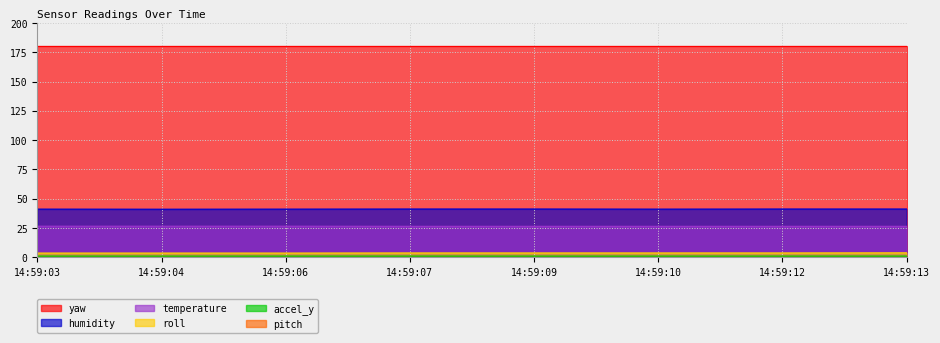

What is the average value of the temperature series?

26.4